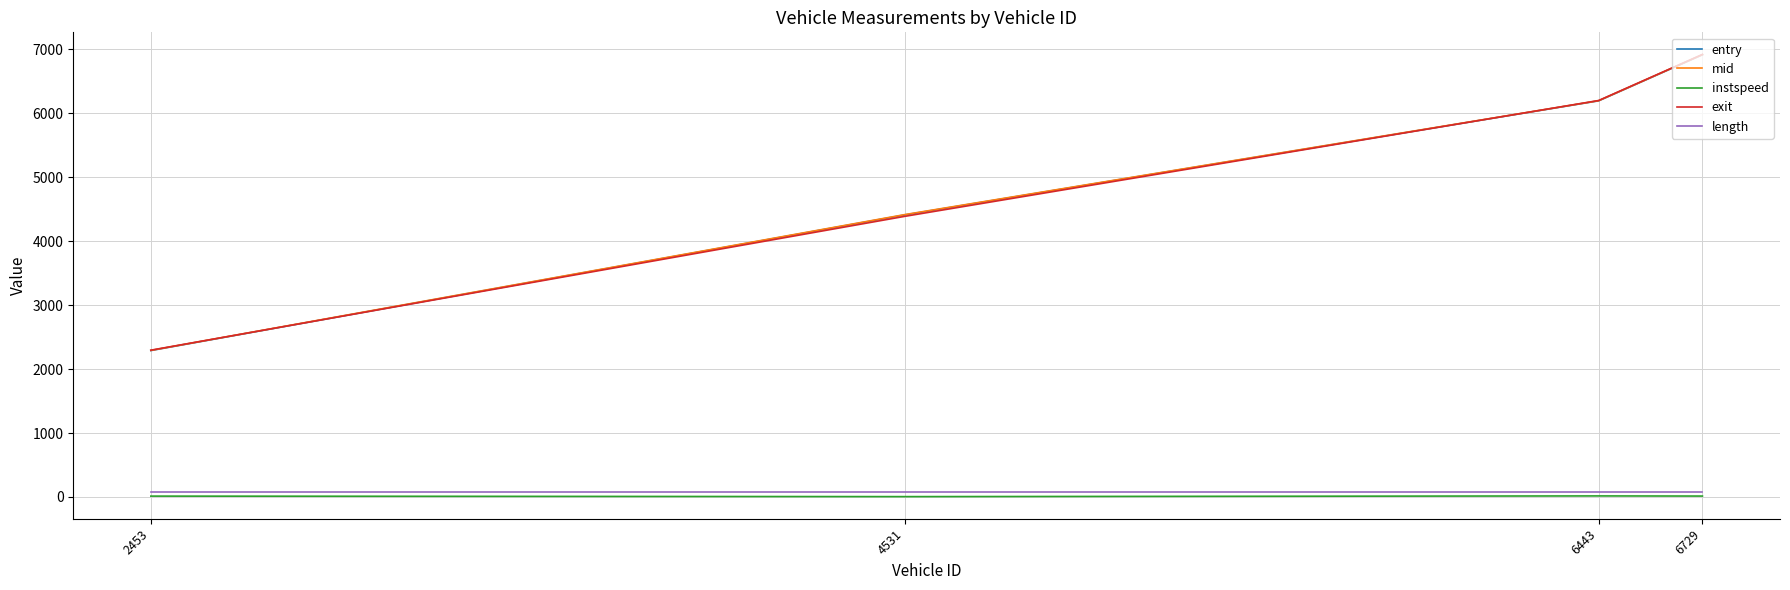

At which label does entry reach its minimum?

2453